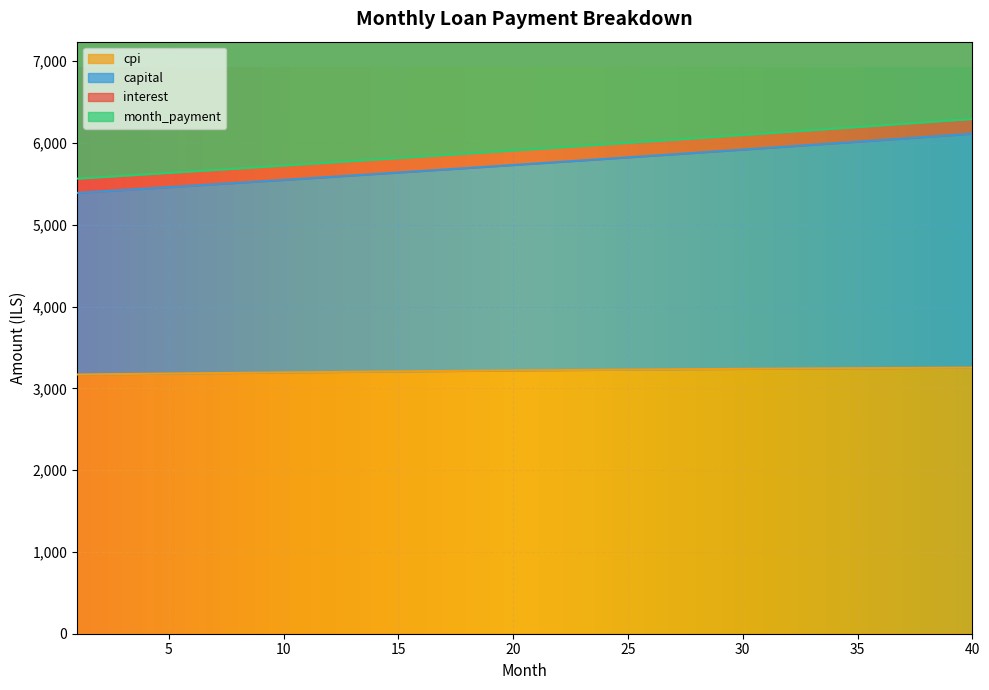

Which series has the widest spread of values?

cpi